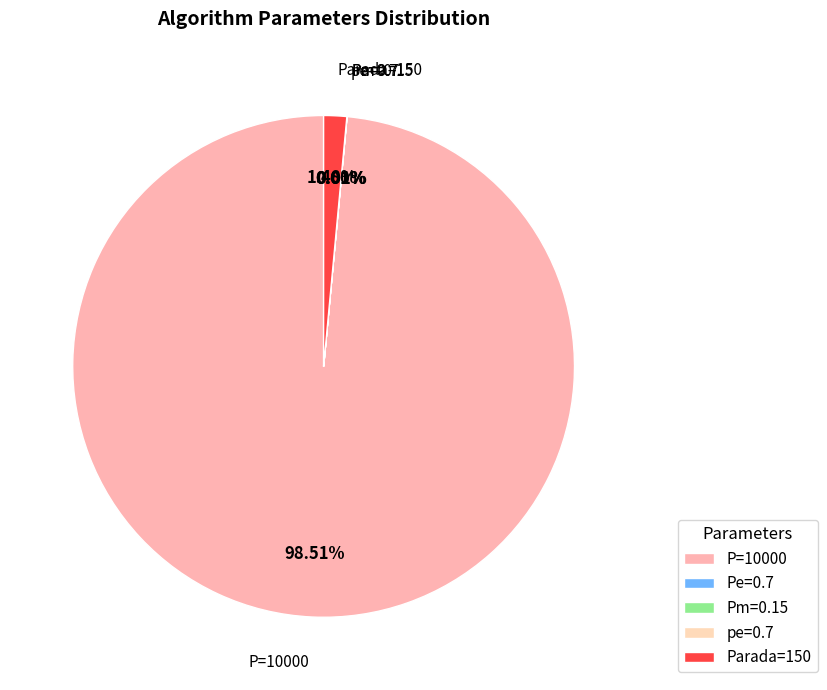

To the nearest percent, what portion does Parada=150 represent?

1%